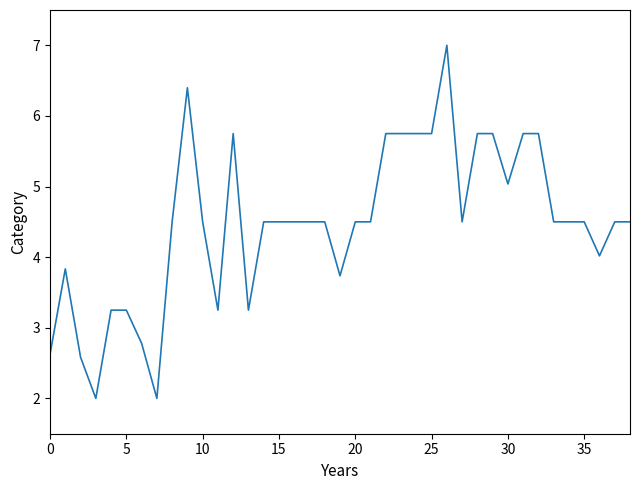

What is the smallest value displayed?

2.0